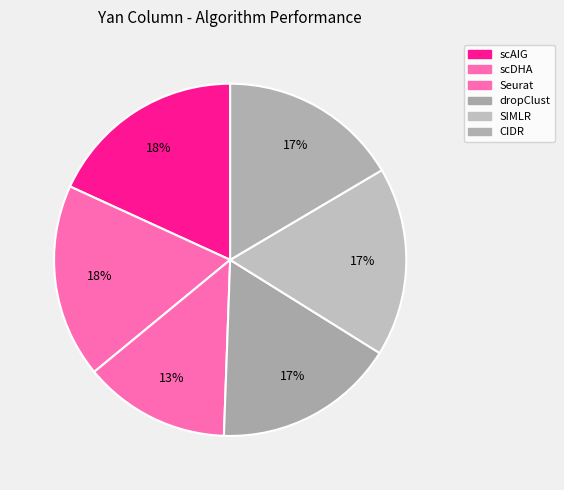

To the nearest percent, what is the average slice percentage?

17%